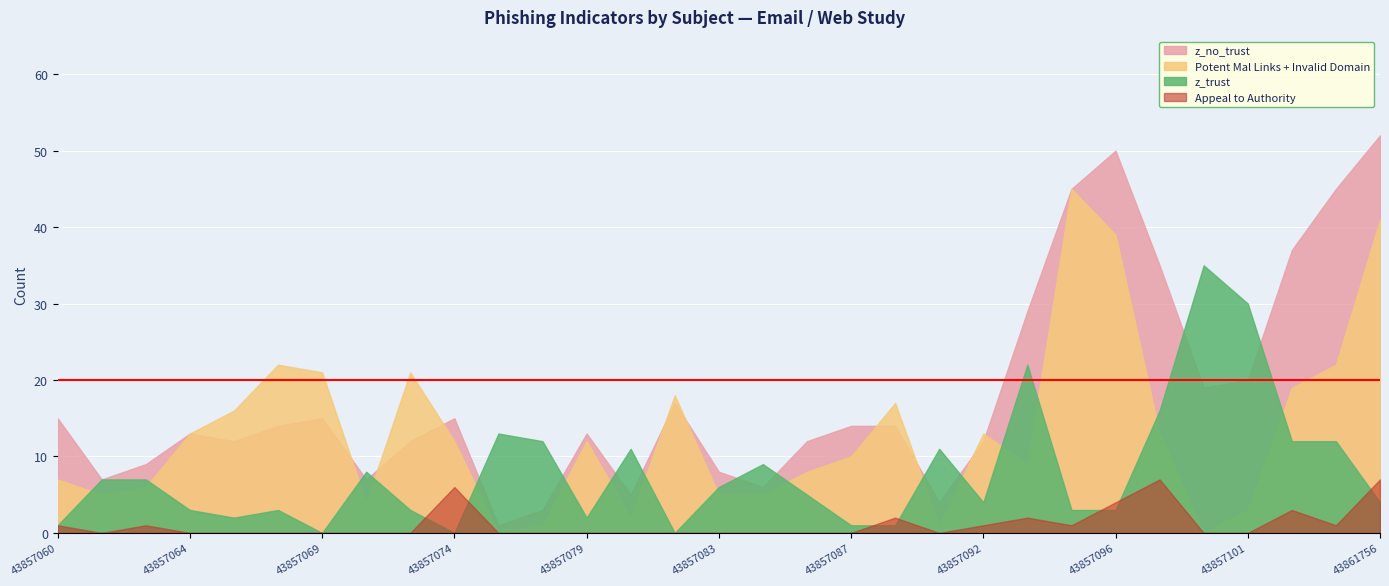

At which label is z_no_trust closest to 26?

43857093